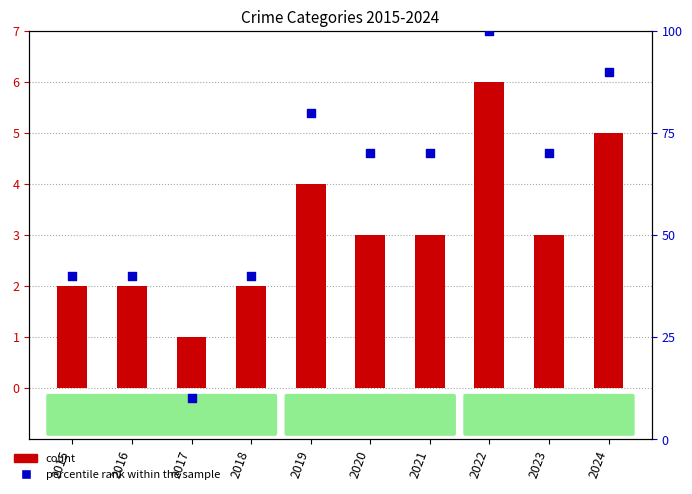

What are all the series names shown in the legend?

count, percentile rank within the sample